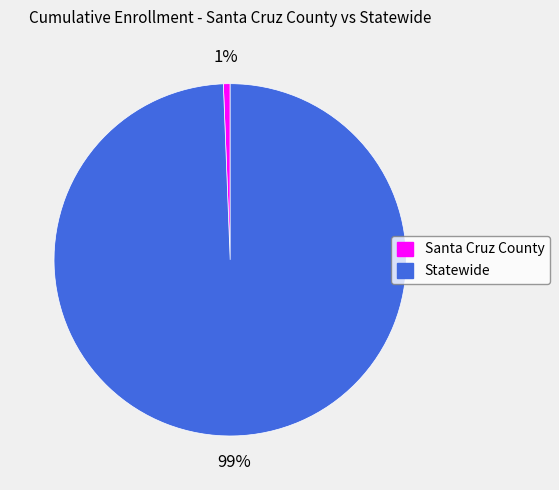

Between Statewide and Santa Cruz County, which is larger?

Statewide